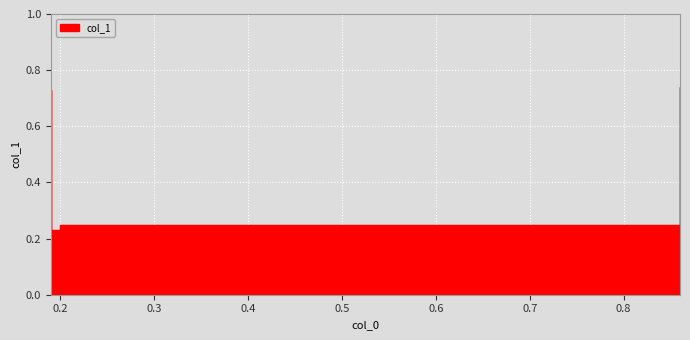

Reading right to left, what are all the values shown in this chart?

0.86=0.7	0.86=0.2	0.2=0.2	0.19=0.7